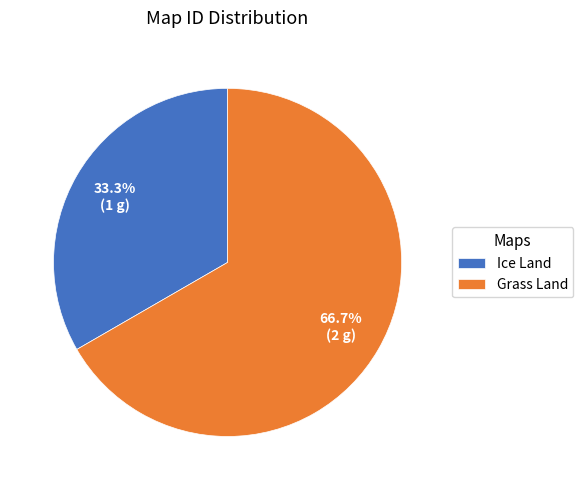

Is there a majority slice in this chart?

Yes